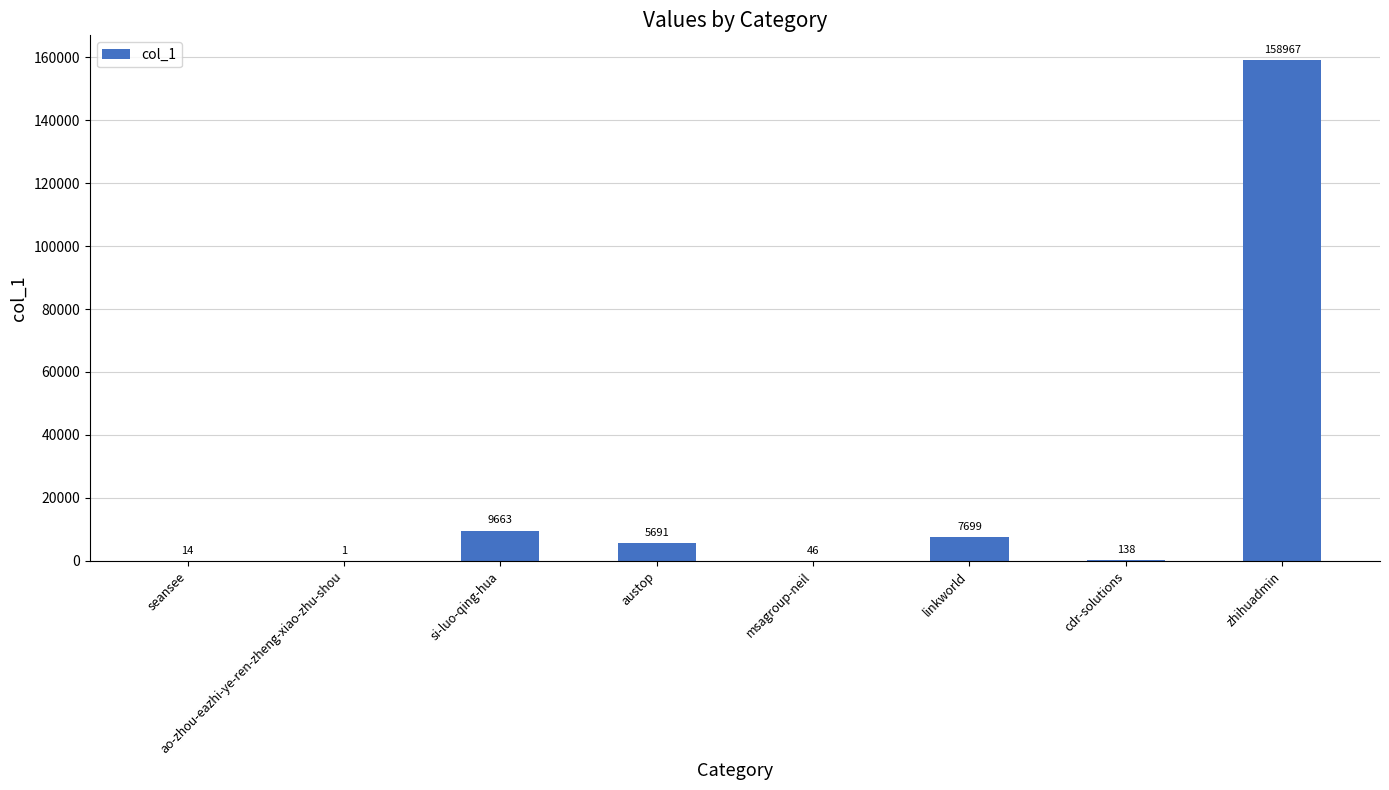

True or false: the data shows 14 at seansee.

True